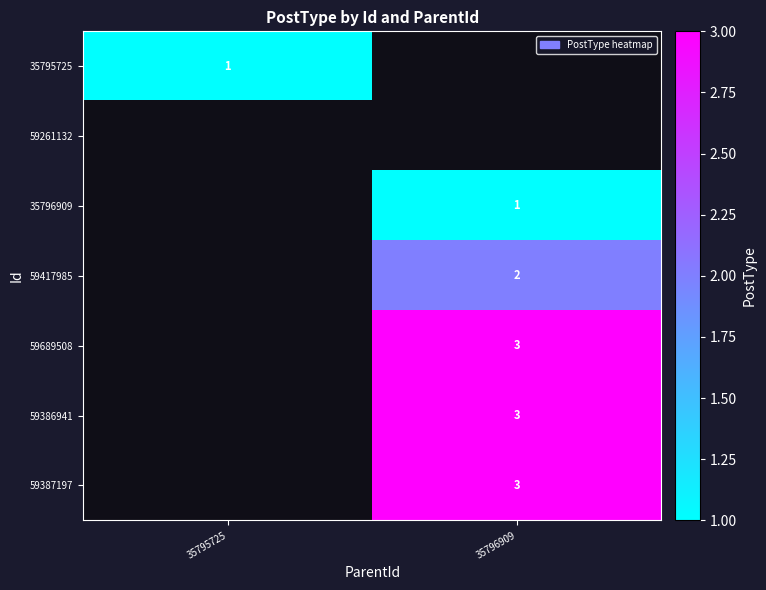

The 35795725 series shows 0 at 35795725. True or false?

False